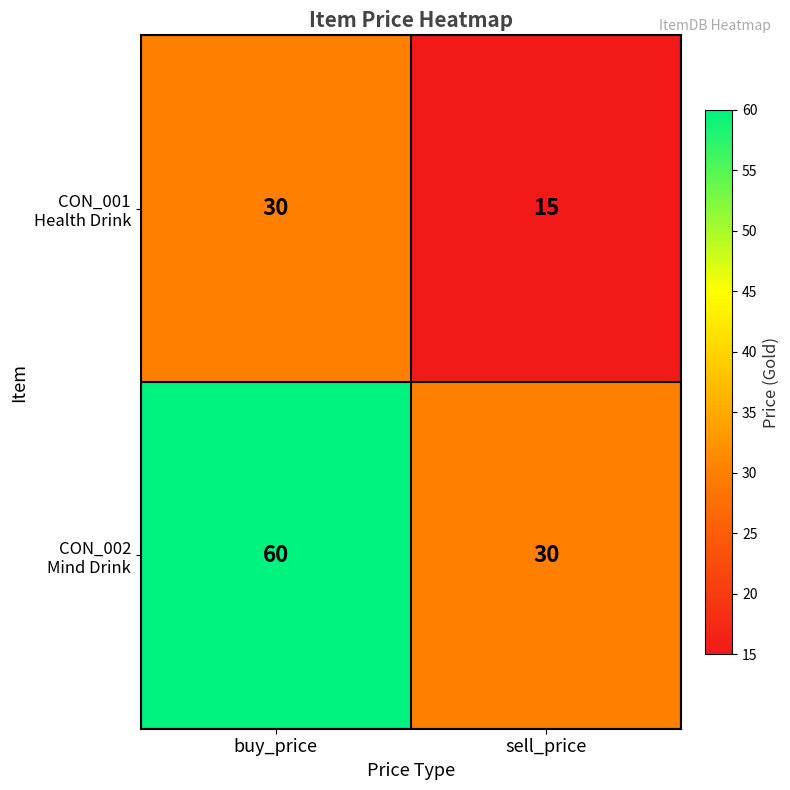

What is the difference between the highest and lowest values at buy_price?

30